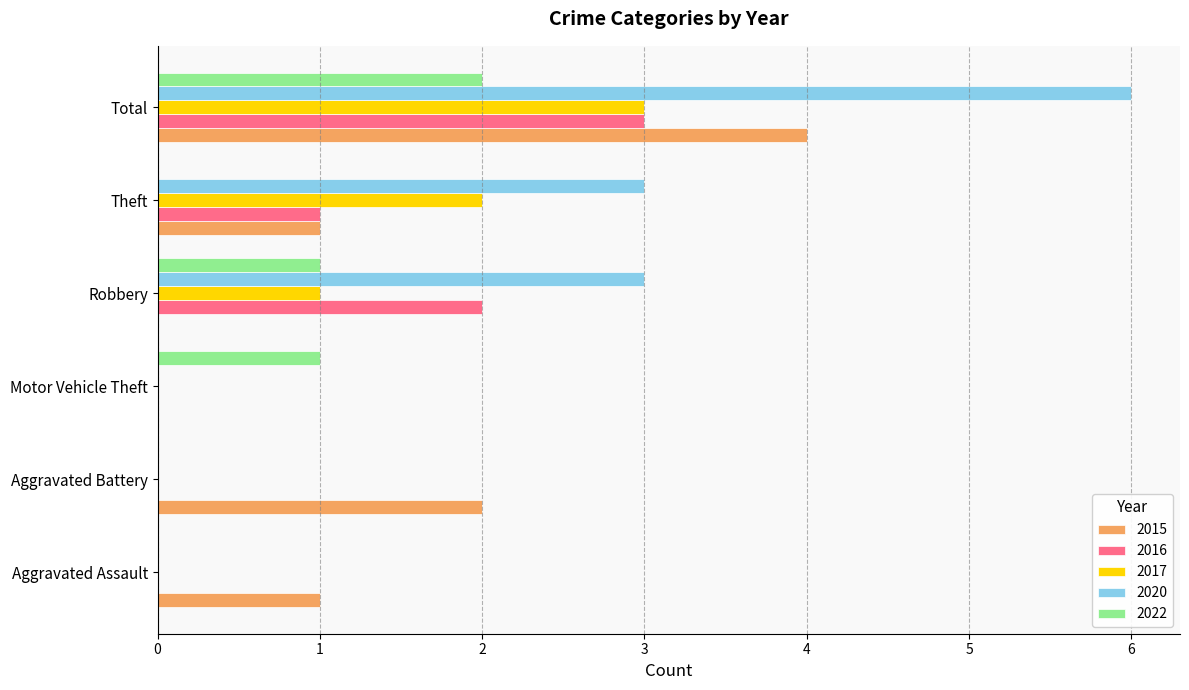

What is the approximate value of 2015 at Total?

4